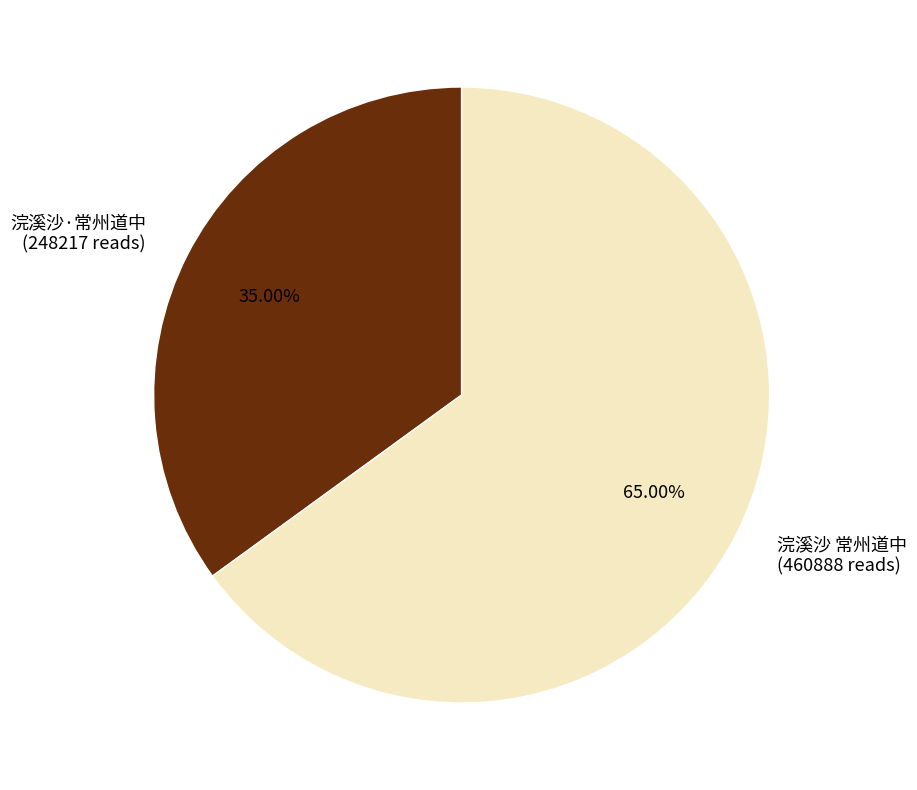

To the nearest percent, what percentage of the pie is 浣溪沙·常州道中?

35%